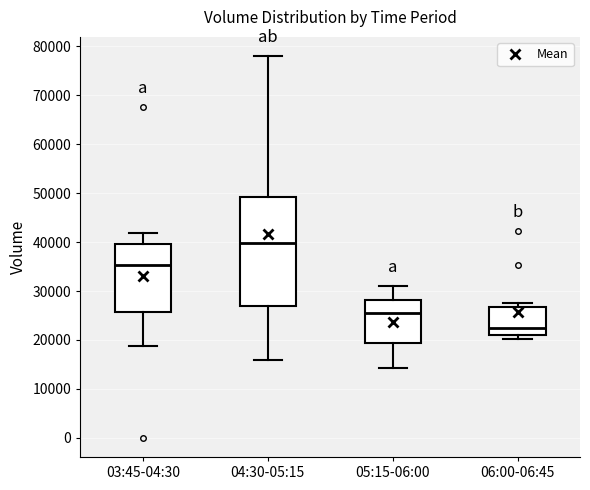

Which box has the highest median line?

04:30-05:15